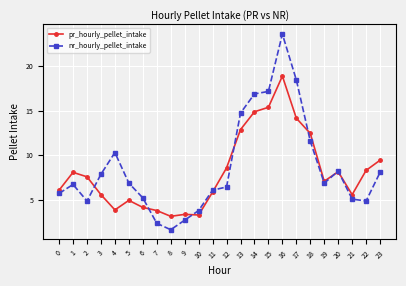

The value of nr_hourly_pellet_intake at 7 is 2.4. True or false?

True